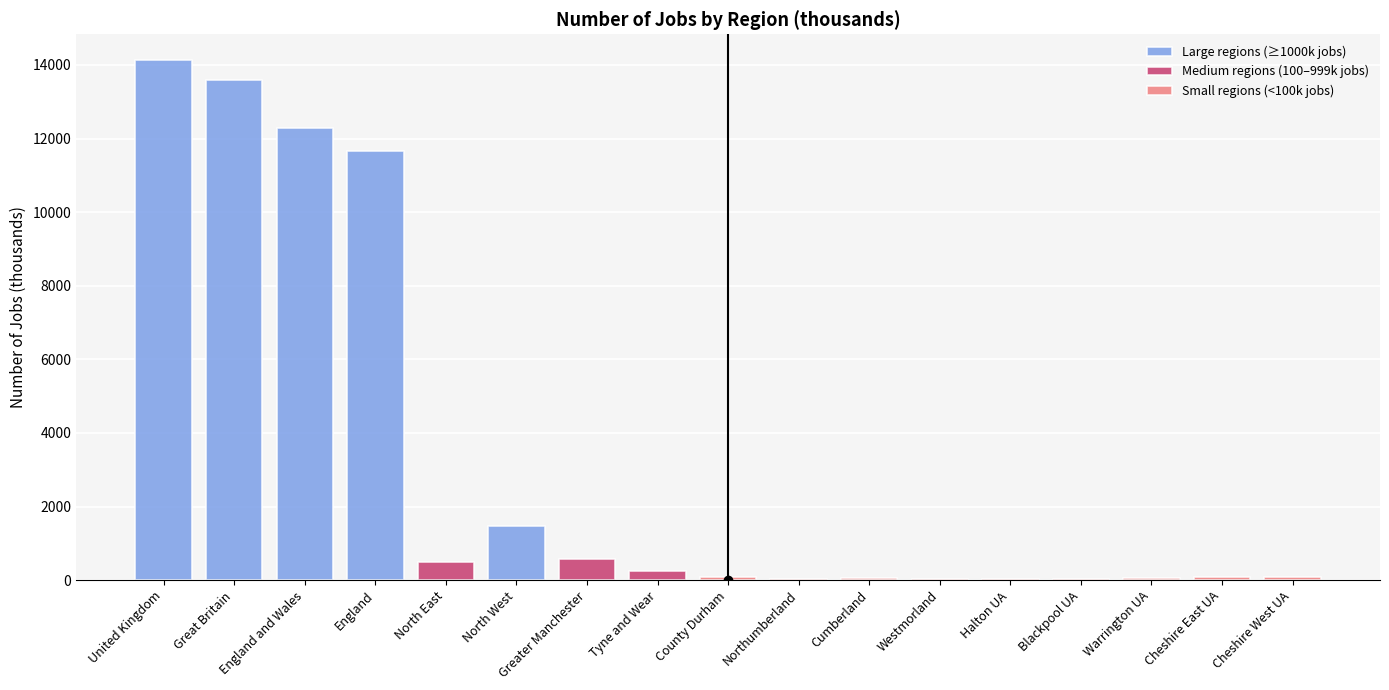

At which label does the data first exceed 85?

United Kingdom